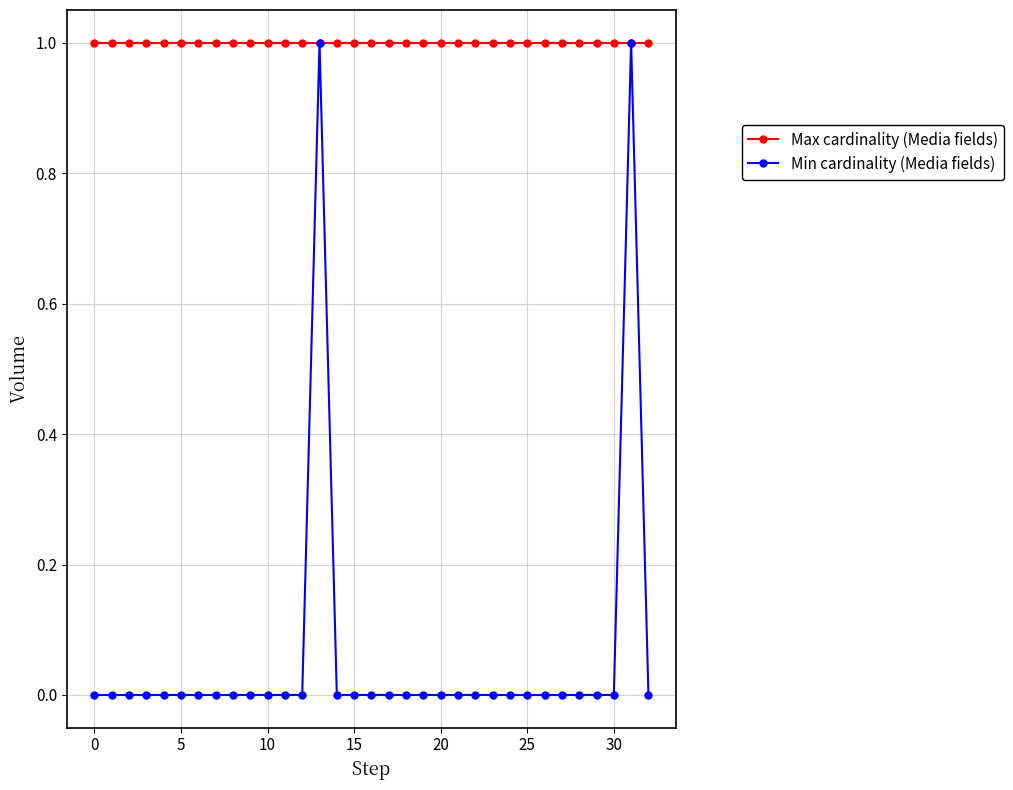

How many data points does each series have?

33